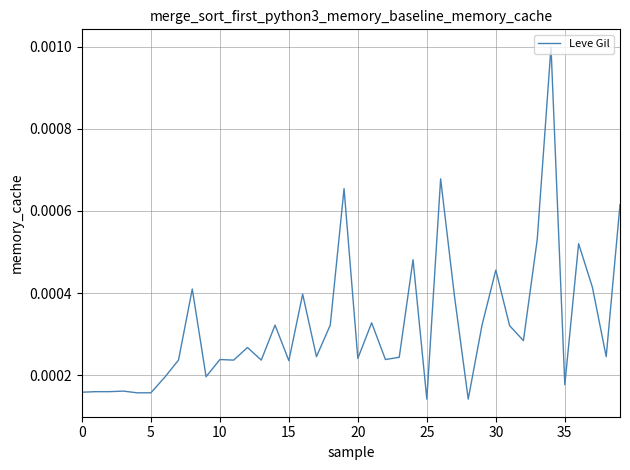

Which label corresponds to the smallest value in the chart?

25